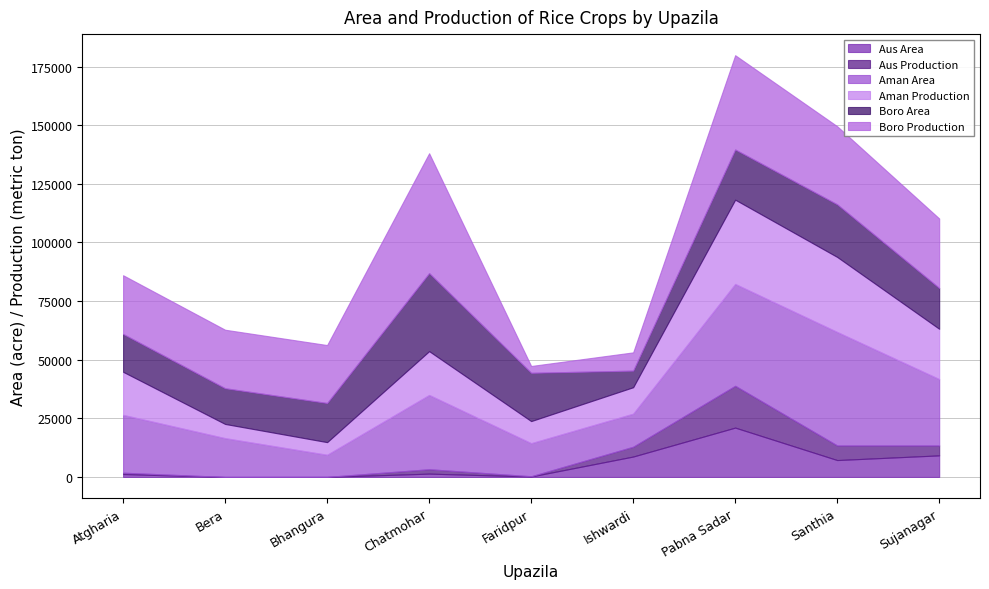

True or false: Aus Area and Boro Area cross at least once.

True